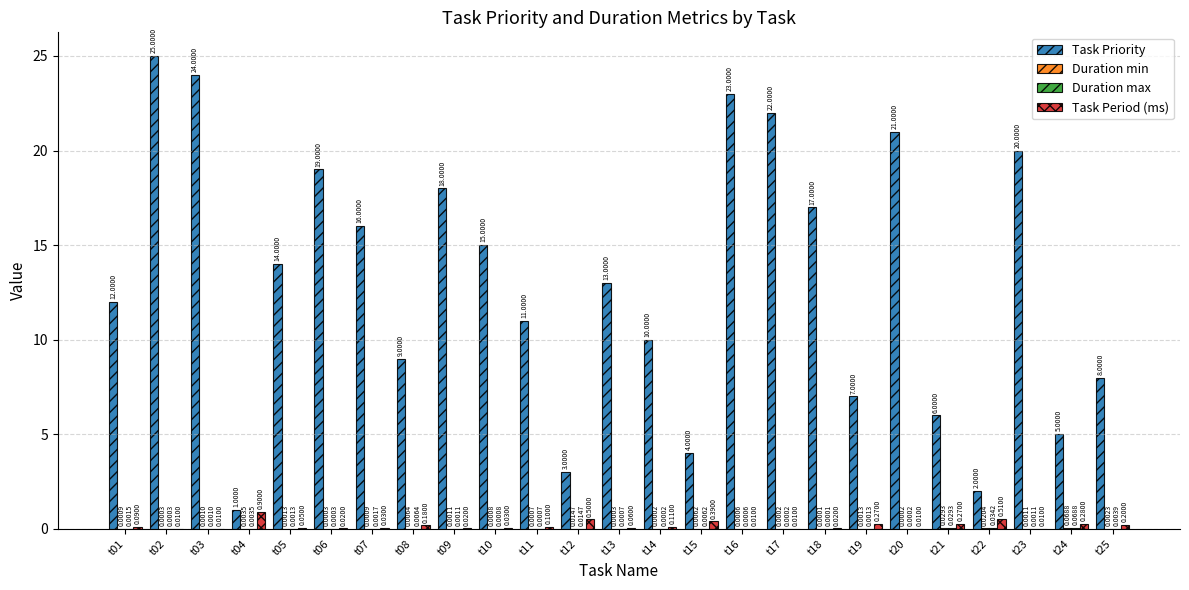

Between t16 and t21, which series saw the biggest shift?

Task Priority